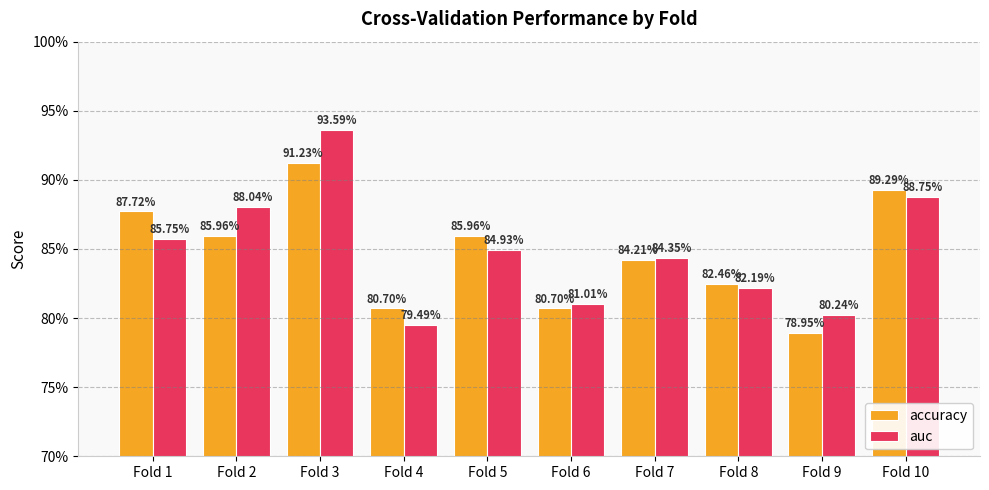

Rank the series by their average value, from lowest to highest.

accuracy, auc